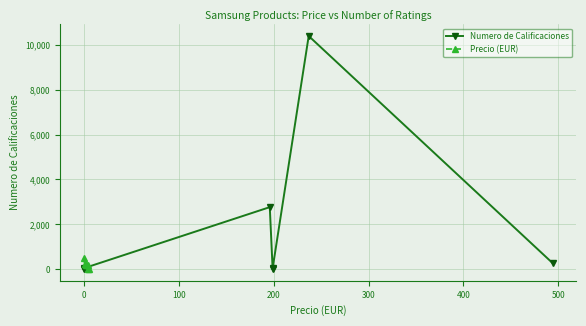

What is the highest value of the Precio (EUR) series?

494